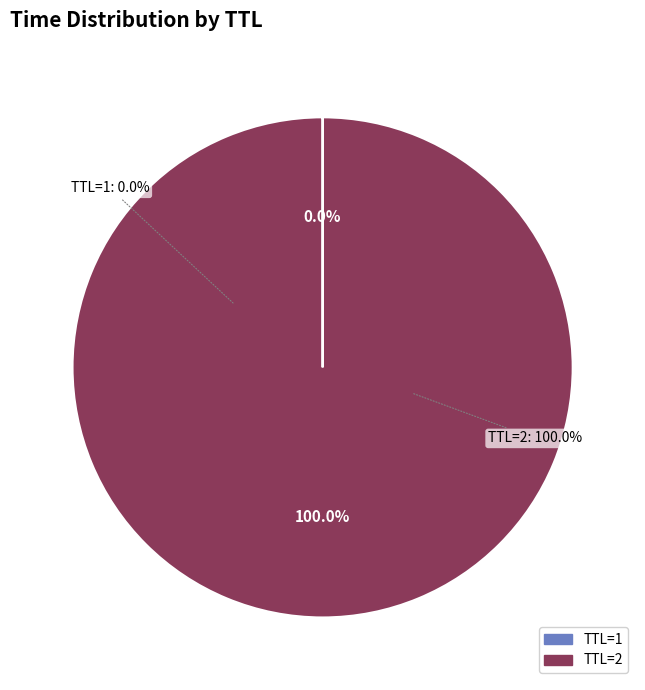

Which slice is the smallest?

1